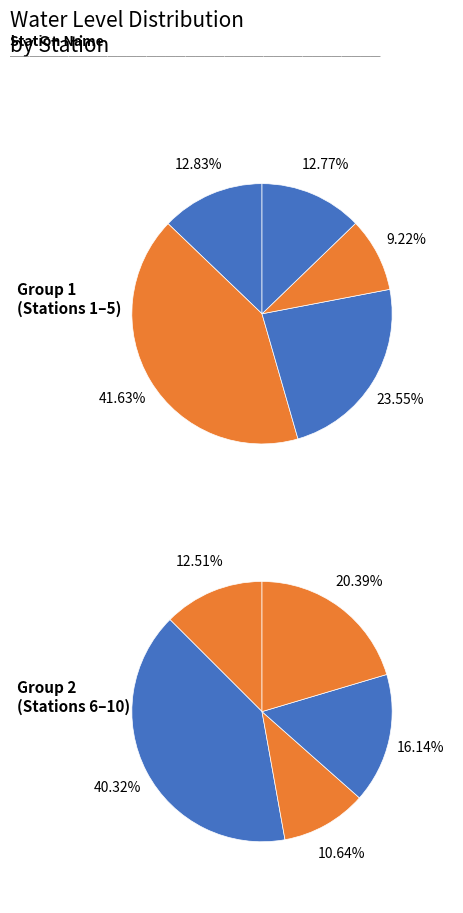

To the nearest percent, what is the combined percentage of Huzurpur and Baisanpurwa?

10%